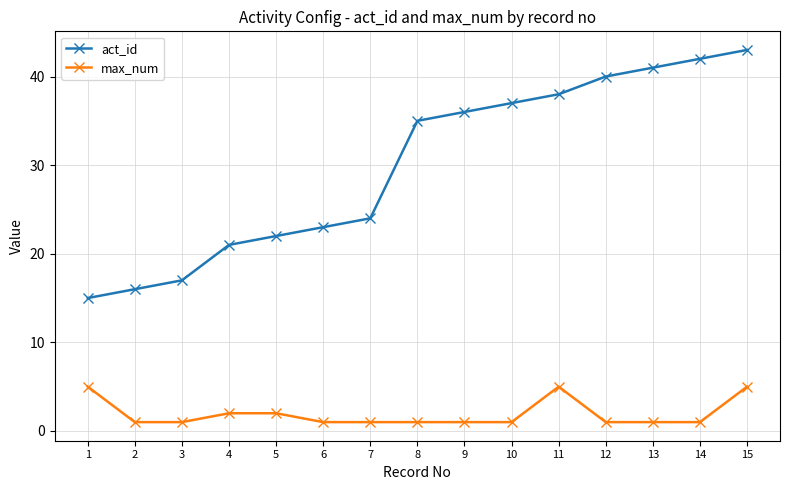

How many lines are shown in the chart?

2